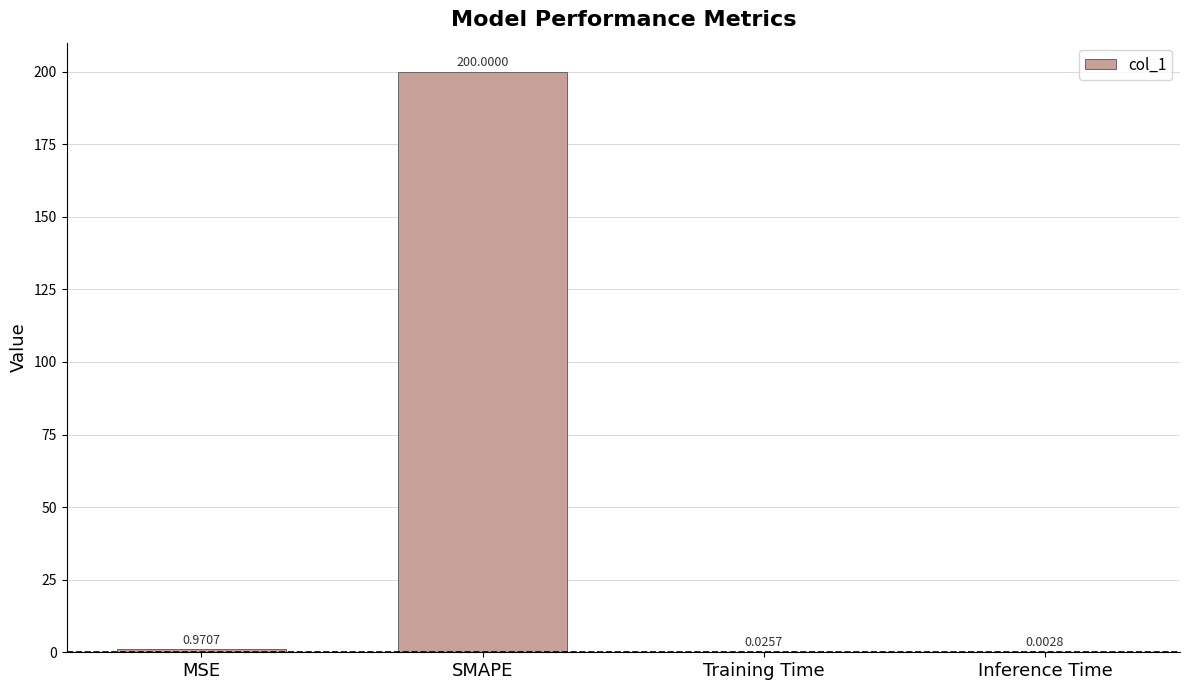

What is the maximum value shown in the chart?

200.0